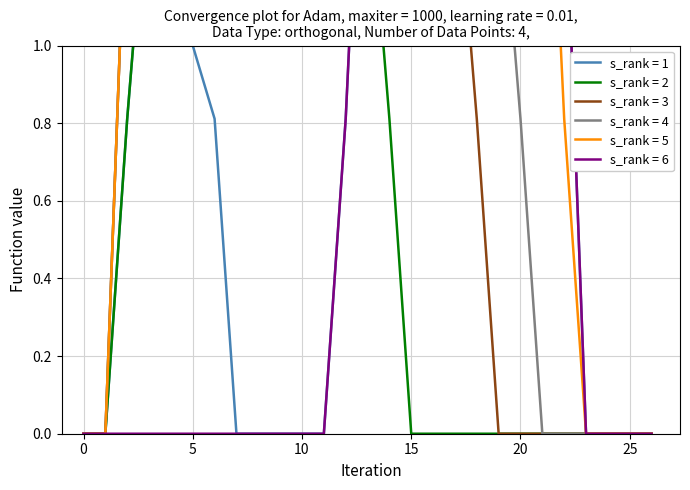

How many series are shown in this chart?

6